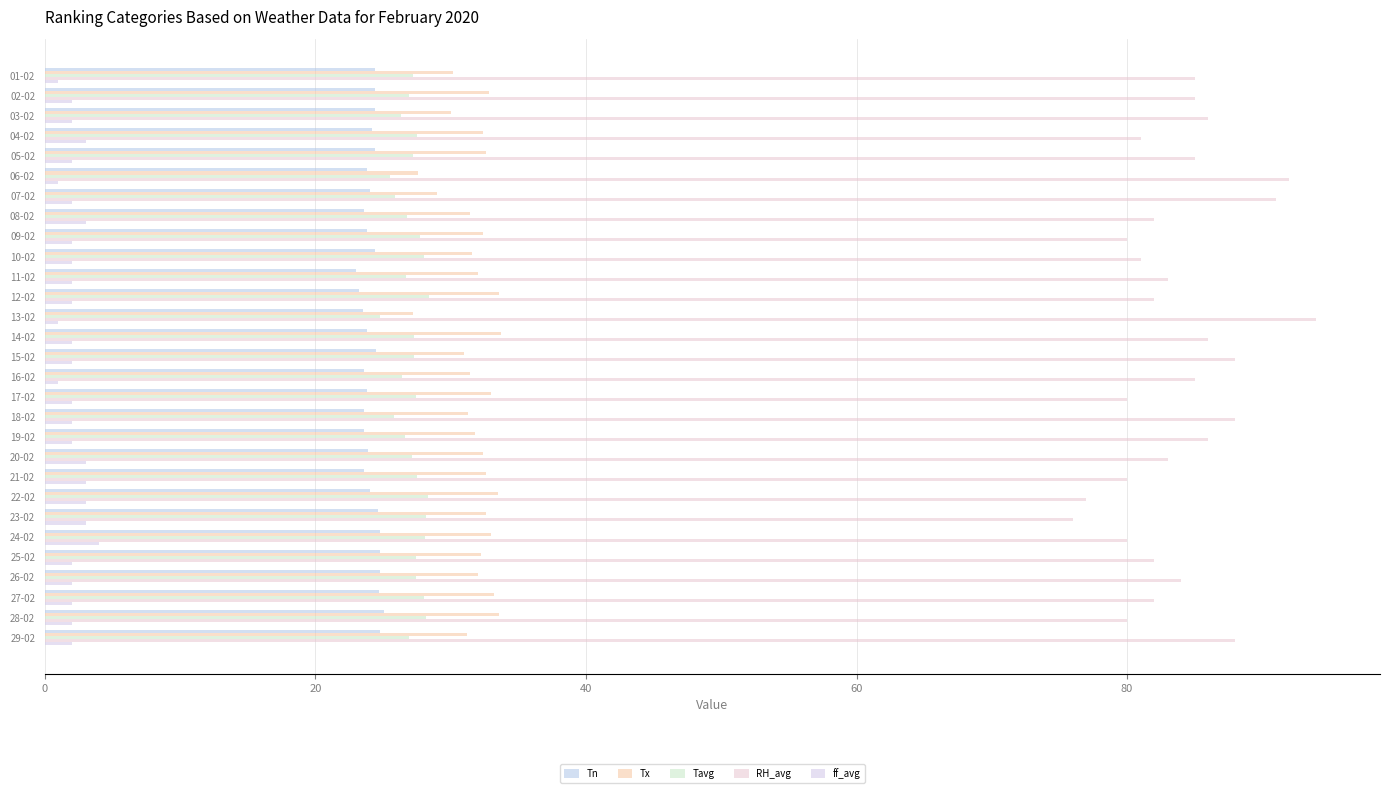

What is the sum of all Tn values?

699.1